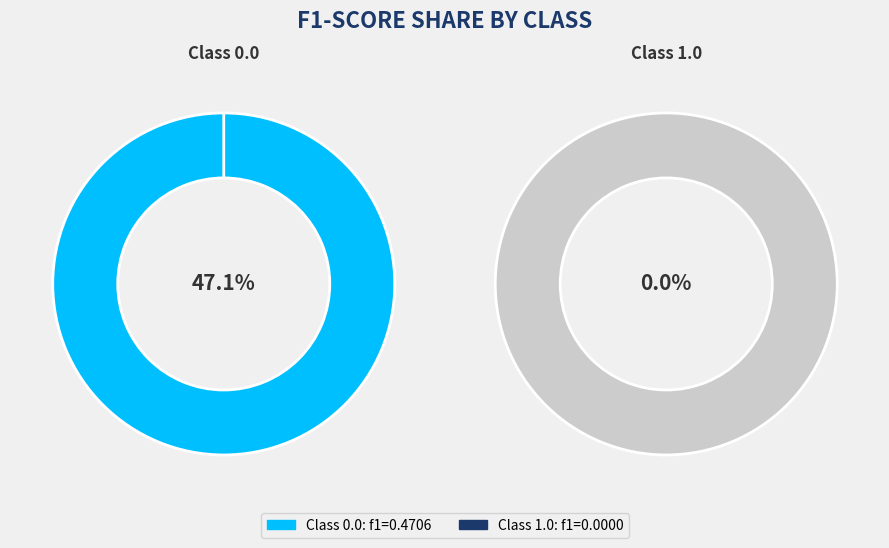

Does any single category account for the majority?

Yes